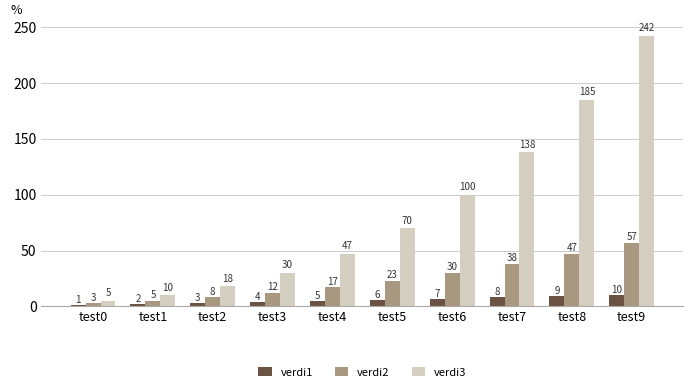

What is the sum of all verdi1 values?

55